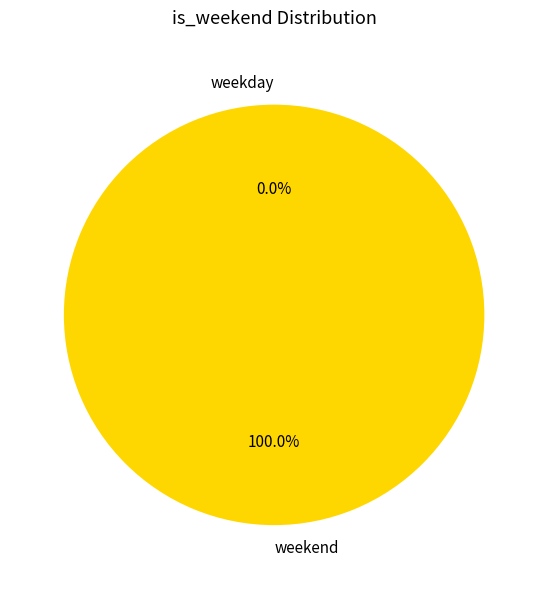

Which category has the biggest portion of the pie?

weekend